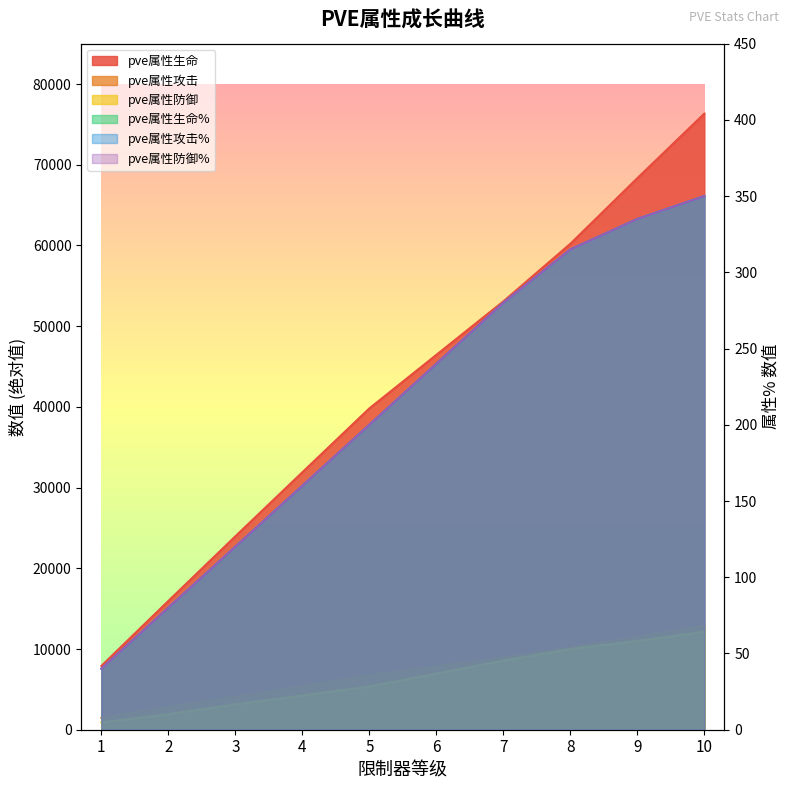

Which has a higher value, 3 or 9?

9